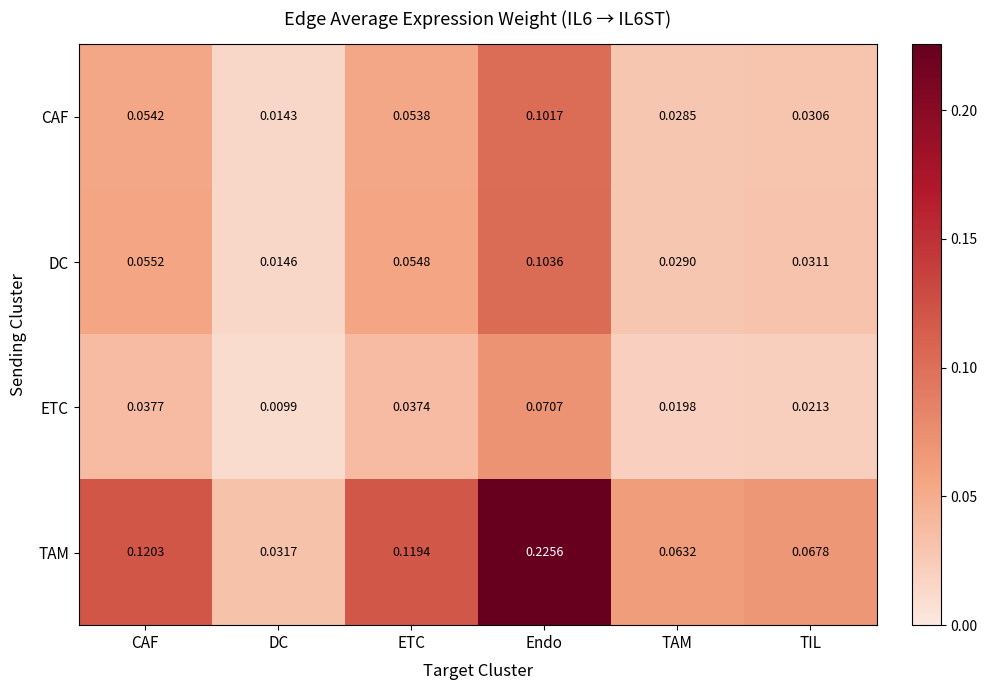

Which series has the widest spread of values?

TAM